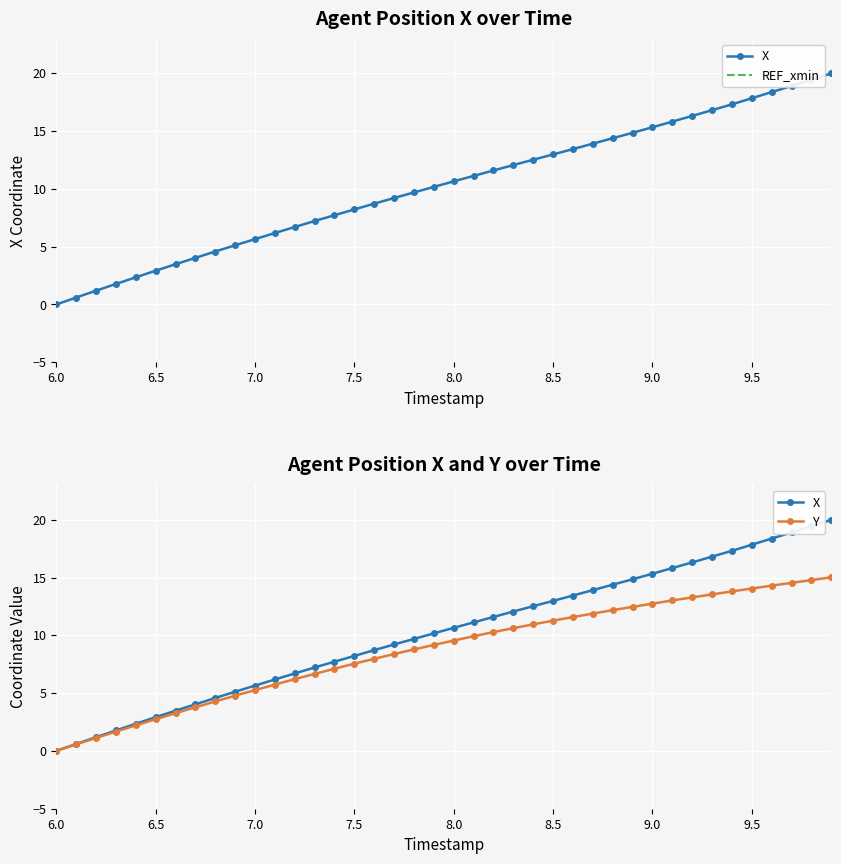

How many positive values does the X series have?

39